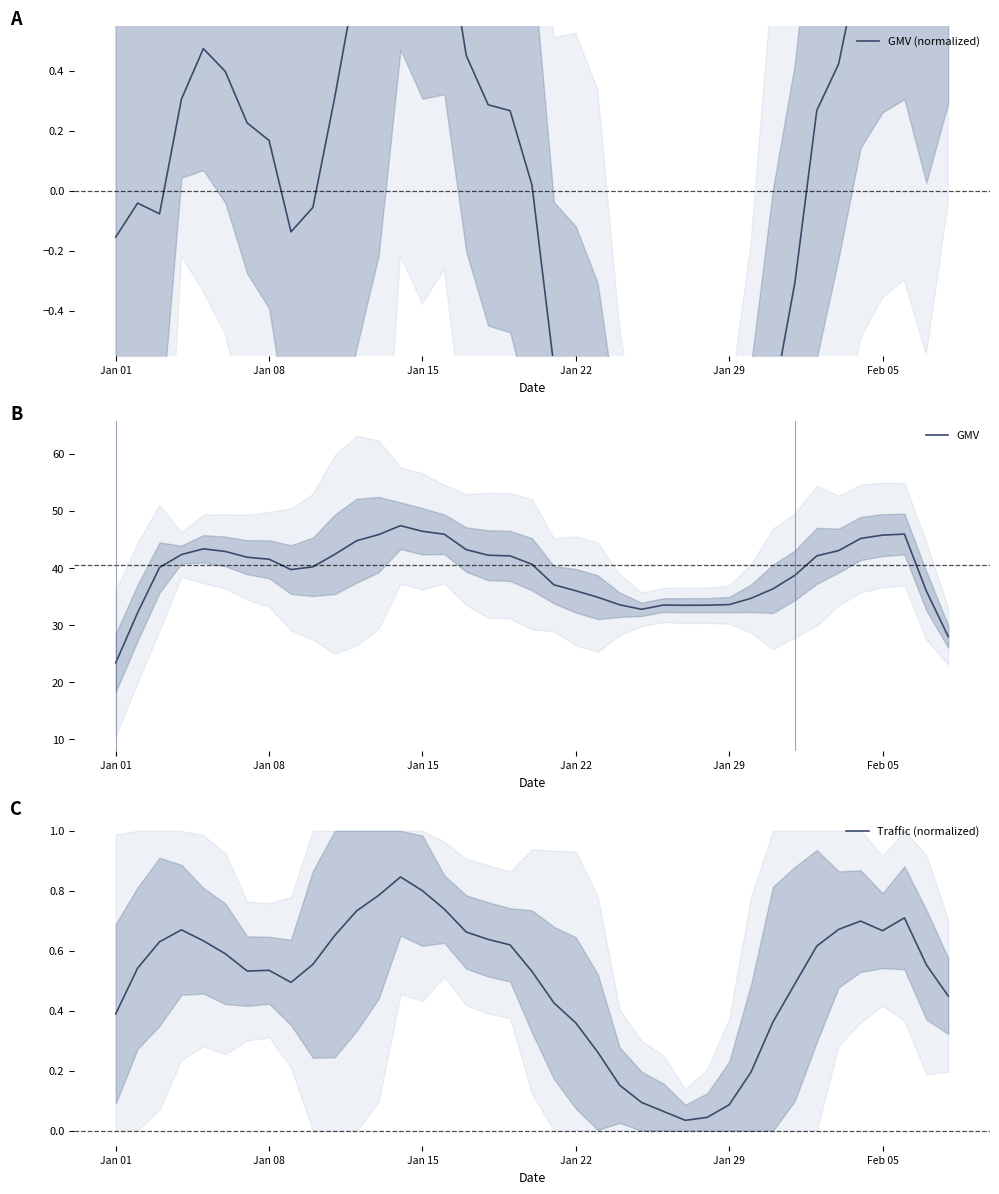

At which label does GMV reach its minimum?

Jan 01